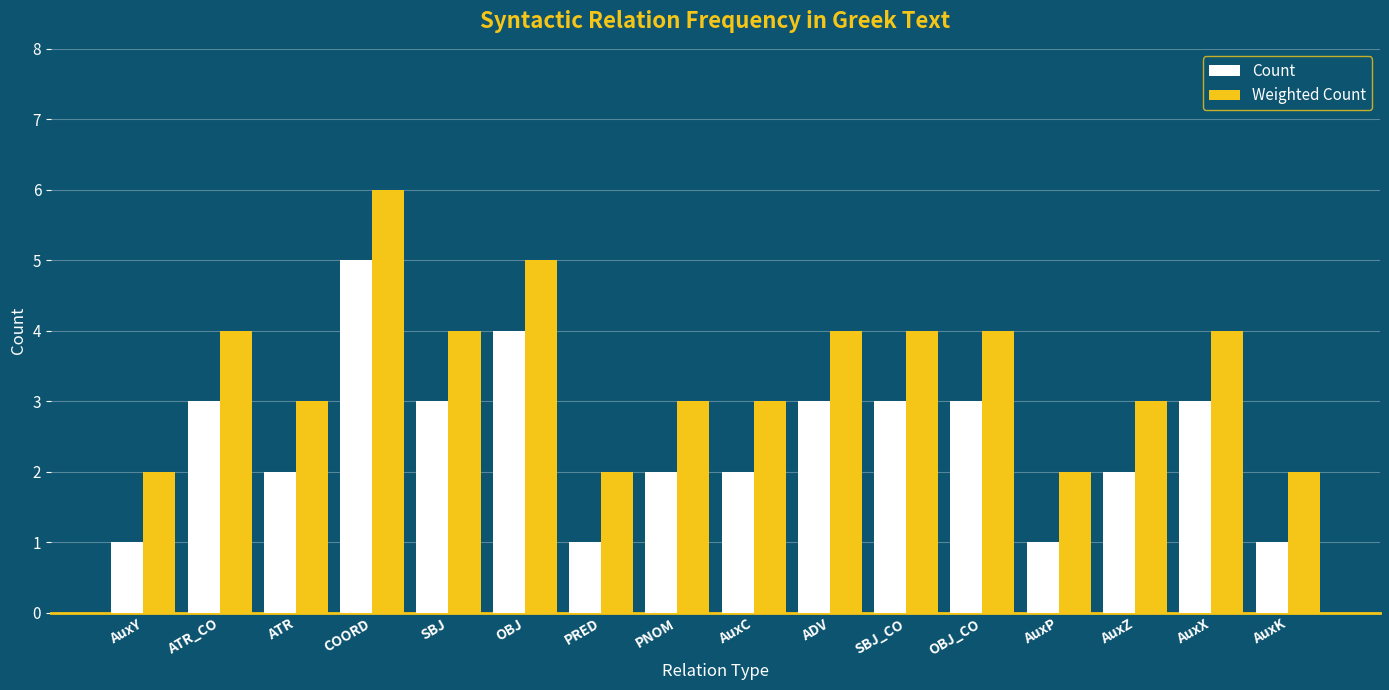

Are the bars horizontal?

No